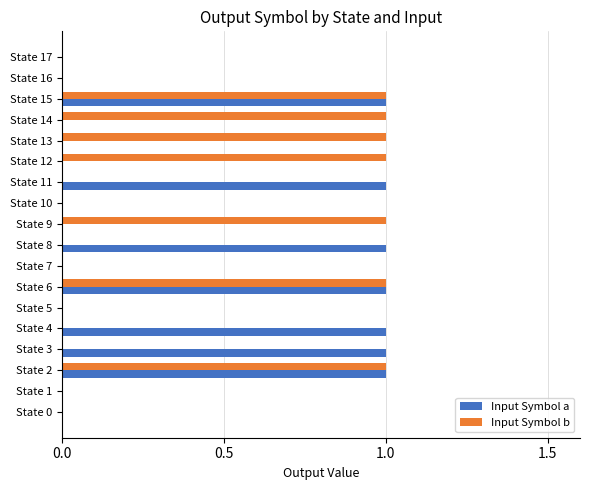

Which series changed the most between State 8 and State 15?

Input Symbol b